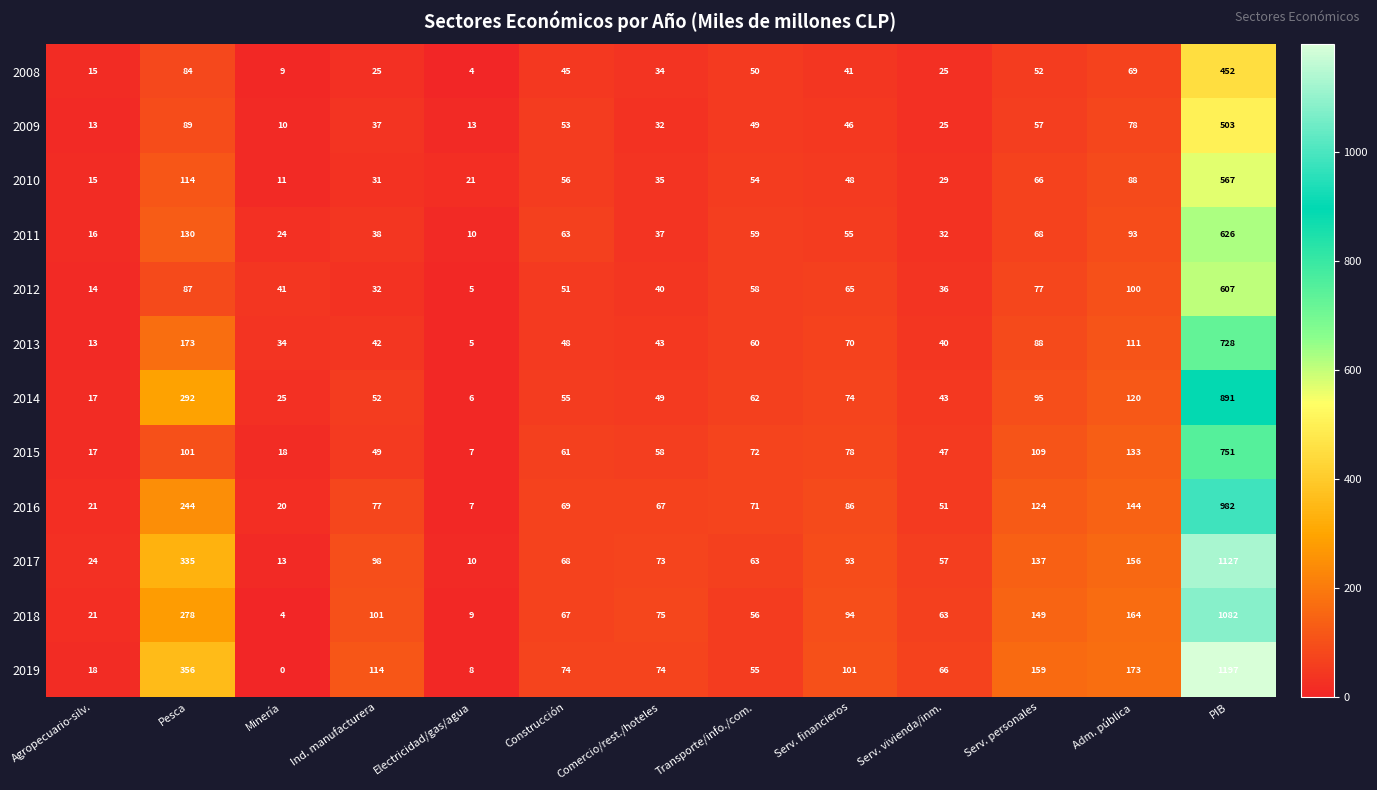

At Construcción, list the series in order from smallest to largest.

2008, 2013, 2012, 2009, 2014, 2010, 2015, 2011, 2018, 2017, 2016, 2019